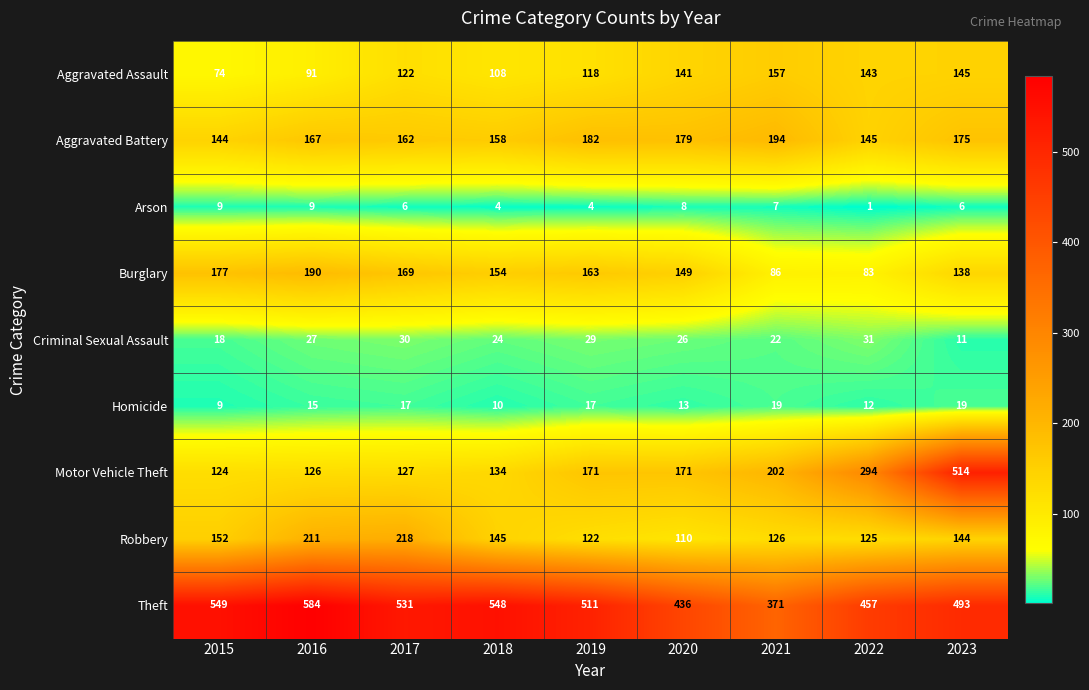

Which series has the widest spread of values?

Motor Vehicle Theft